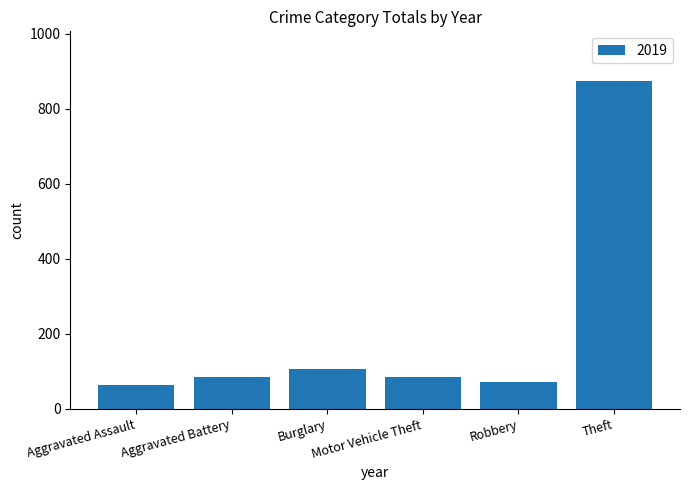

What is the sum of all values?

1287